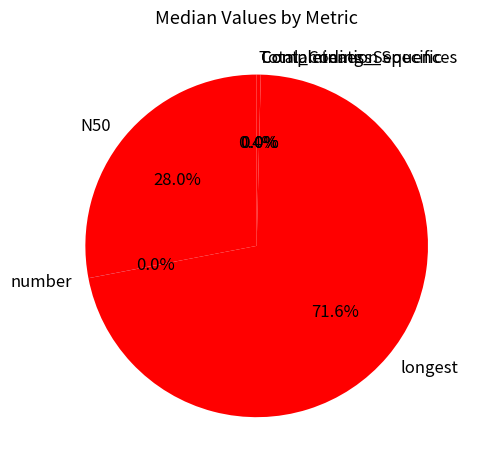

Does Total_Coding_Sequences represent more than half of the total?

No